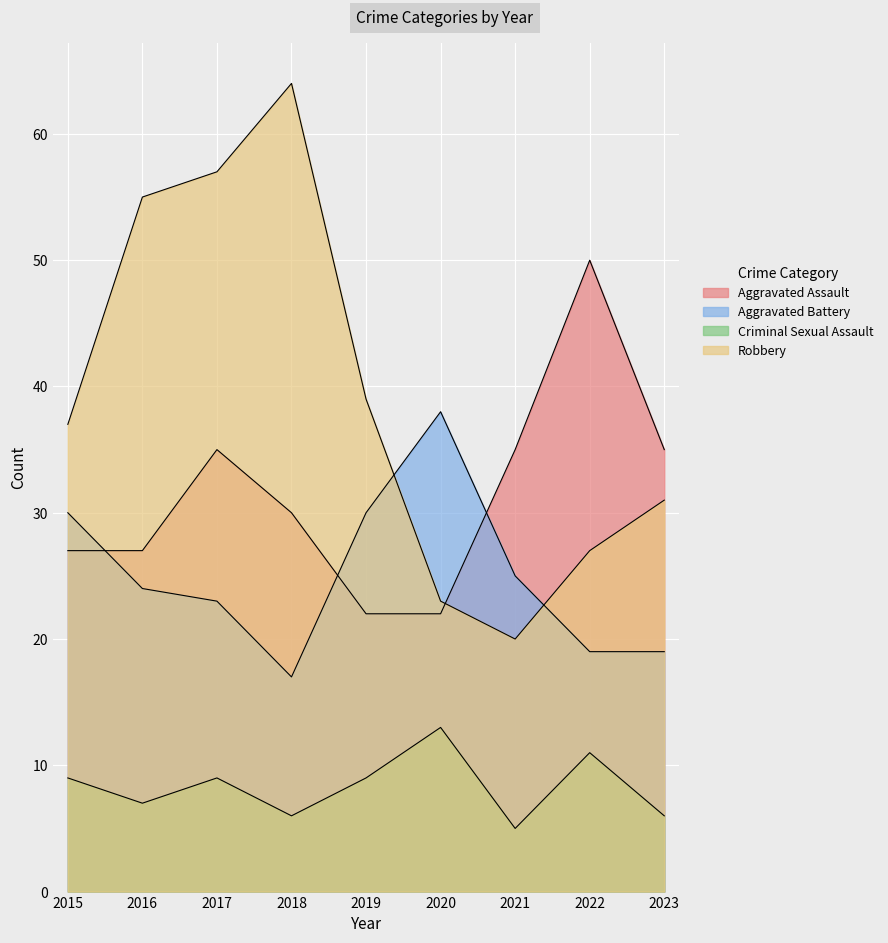

How many data points does each series have?

9